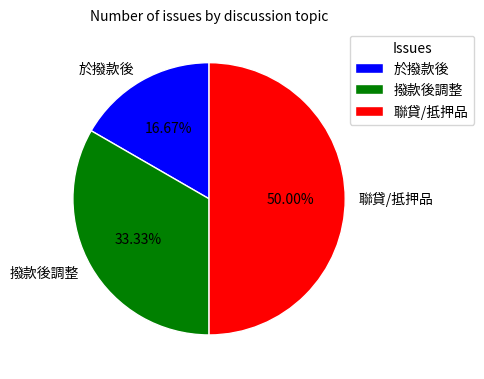

Is the sum of 於撥款後 and 聯貸/抵押品 greater than half?

Yes